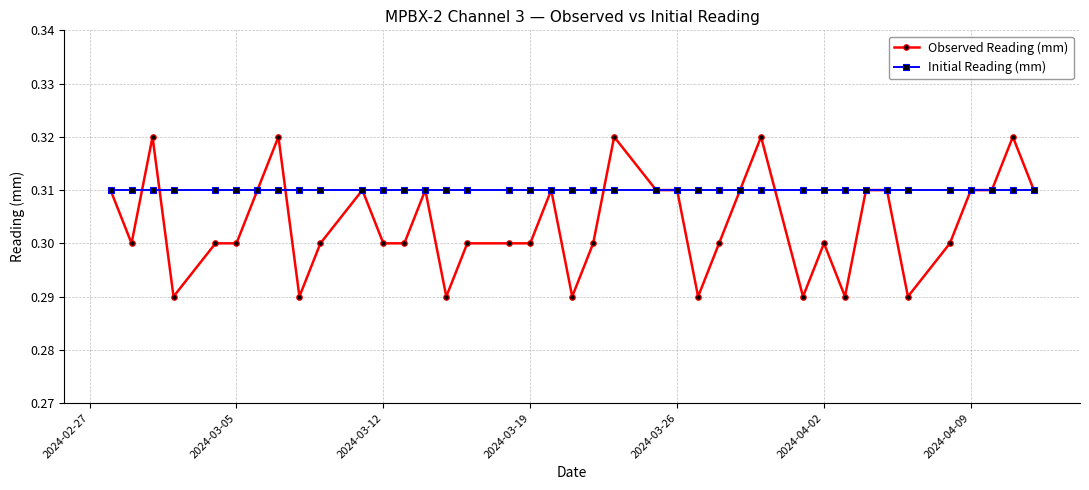

How many Observed Reading (mm) values are between 0 and 1?

39